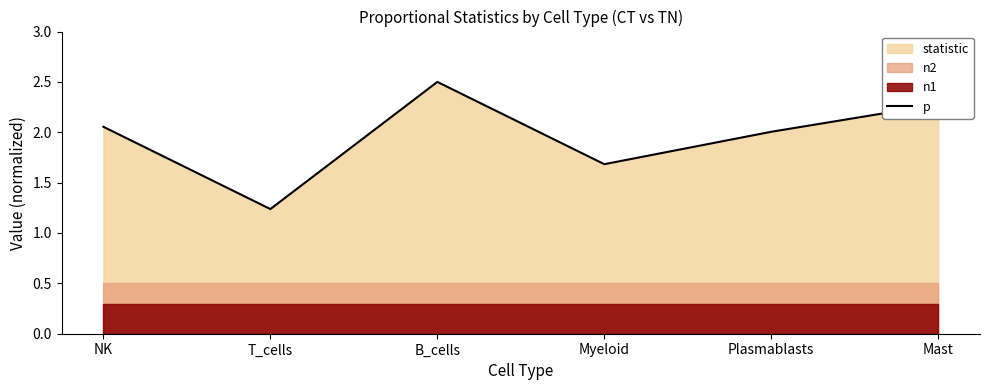

What is the difference between the maximum and minimum values?

1.3